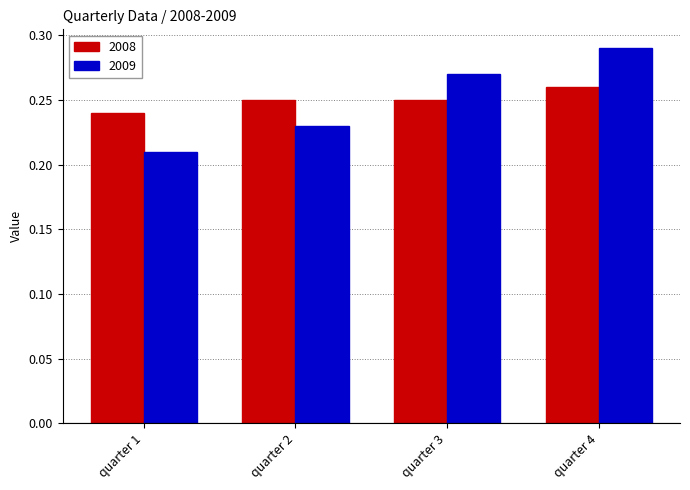

Rank the series at quarter 4 from highest to lowest value.

2009, 2008